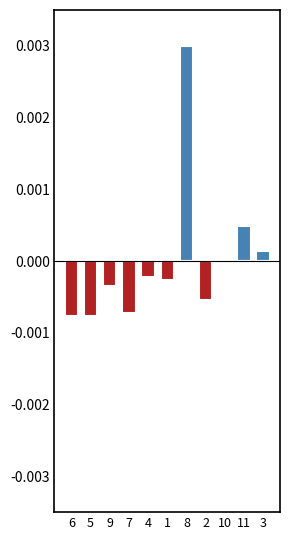

True or false: col_1_negative has a value of -0.0 at 1.

False